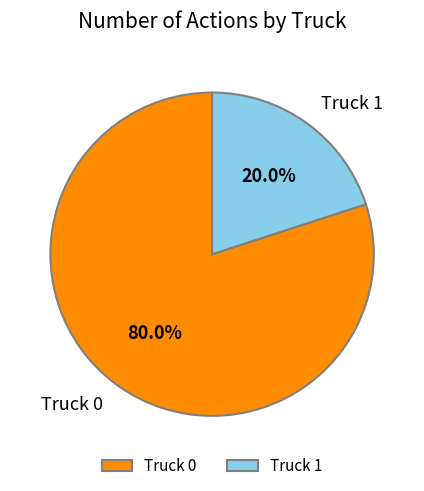

Rank the categories by value from highest to lowest.

Truck 0, Truck 1